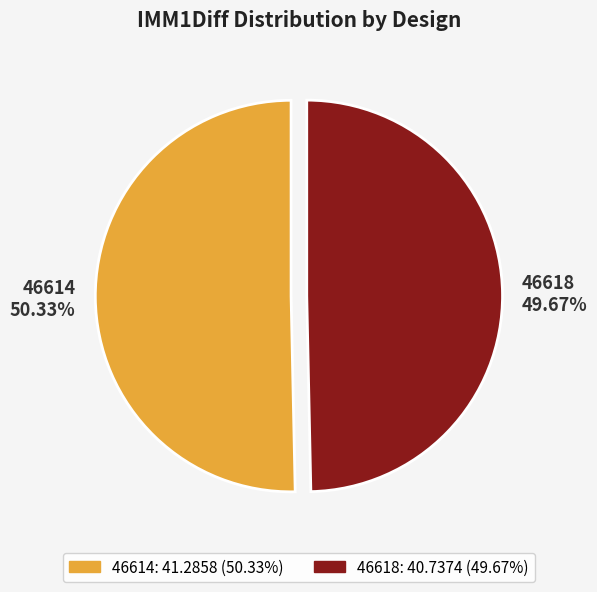

What percentage is the 46614 slice, to the nearest percent?

50%